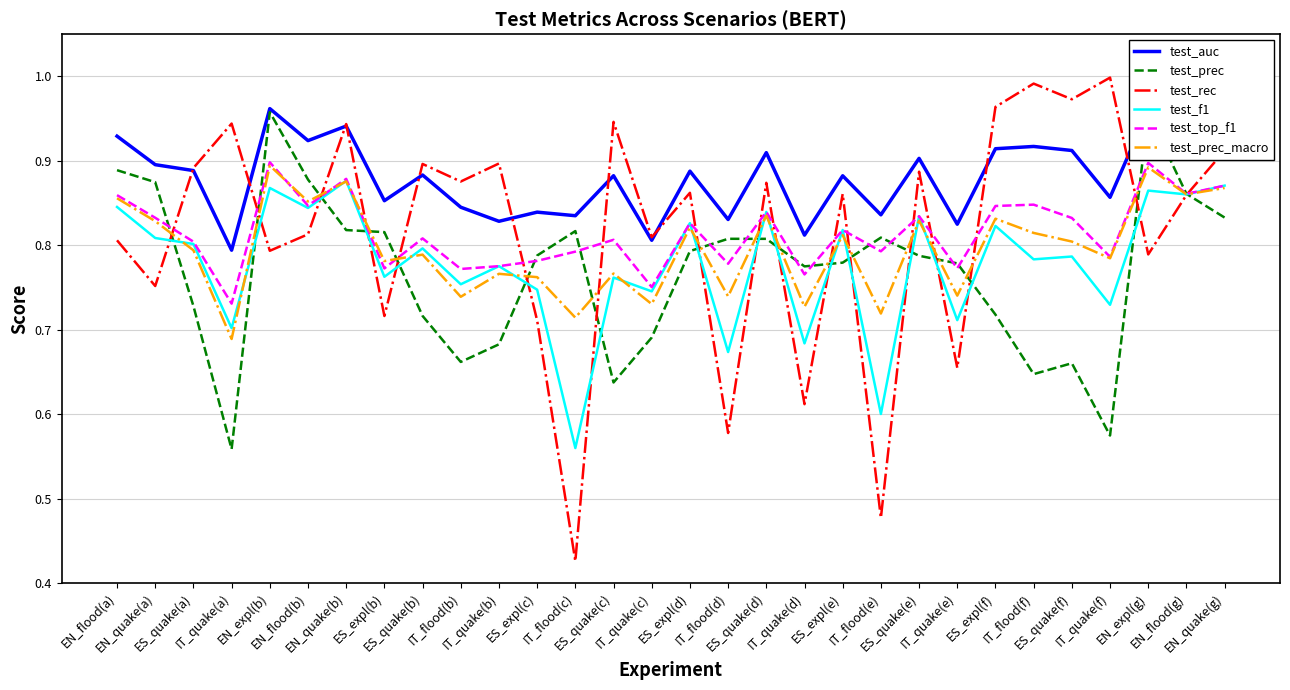

What is the spread (max minus min) of values at IT_quake(c)?

0.1